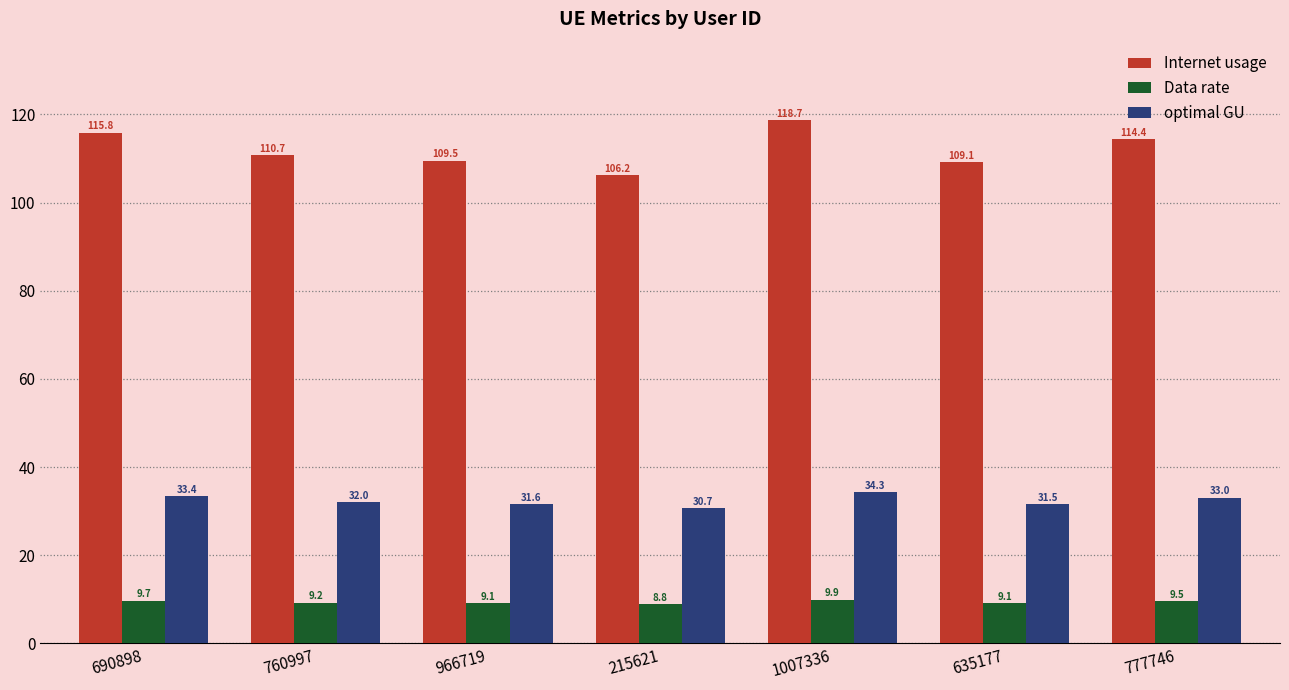

How many bars are there in each group?

3